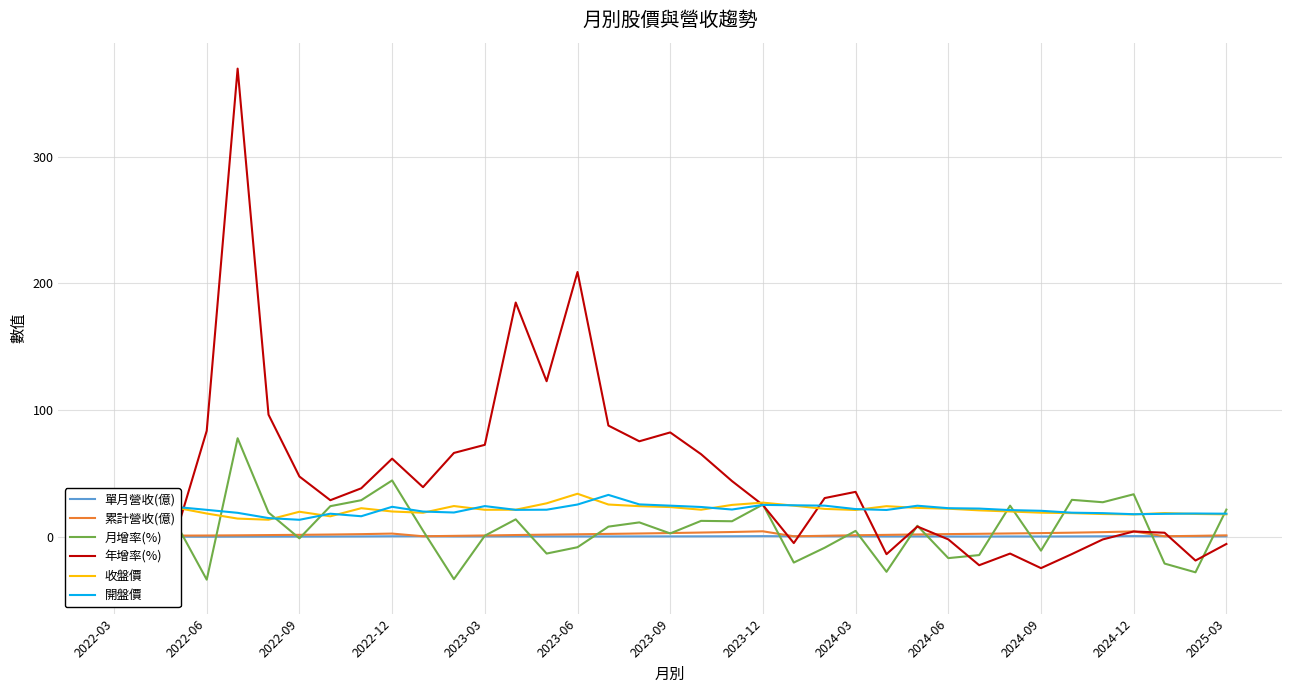

What is the average value of the 開盤價 series?

21.6